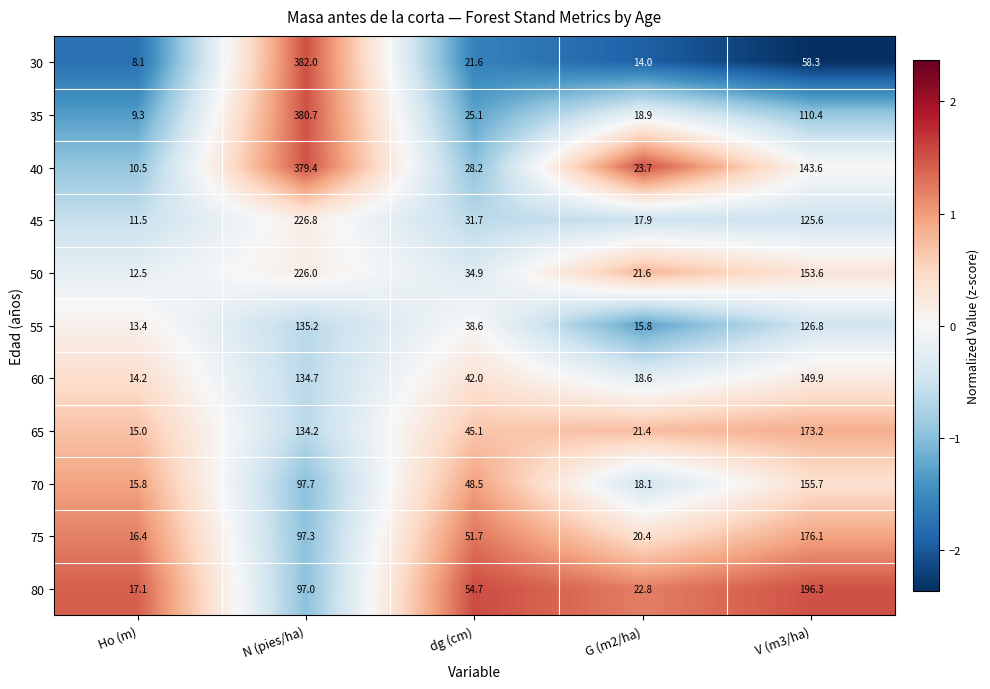

What is the average value of the 55 series?

66.0